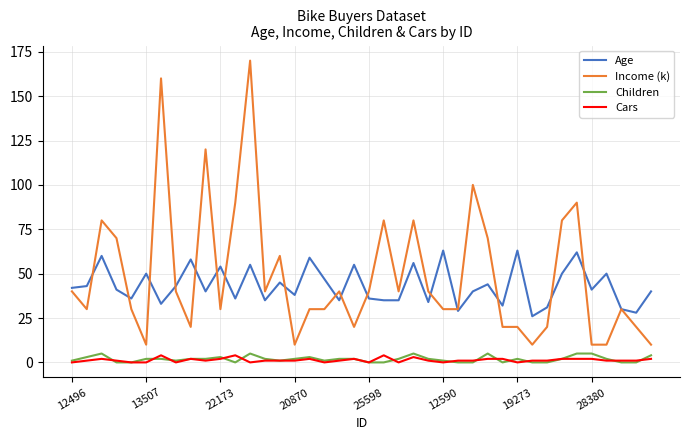

What are all the series names shown in the legend?

Age, Income (k), Children, Cars